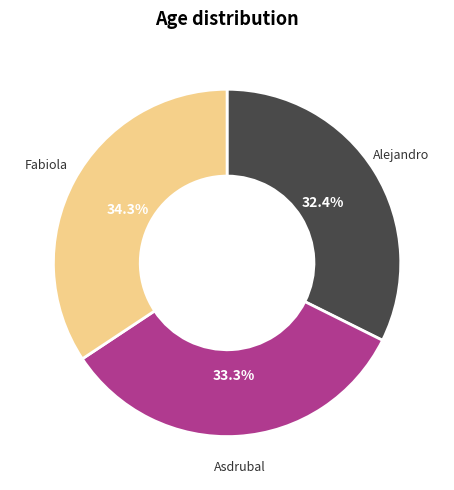

Does any single category account for the majority?

No